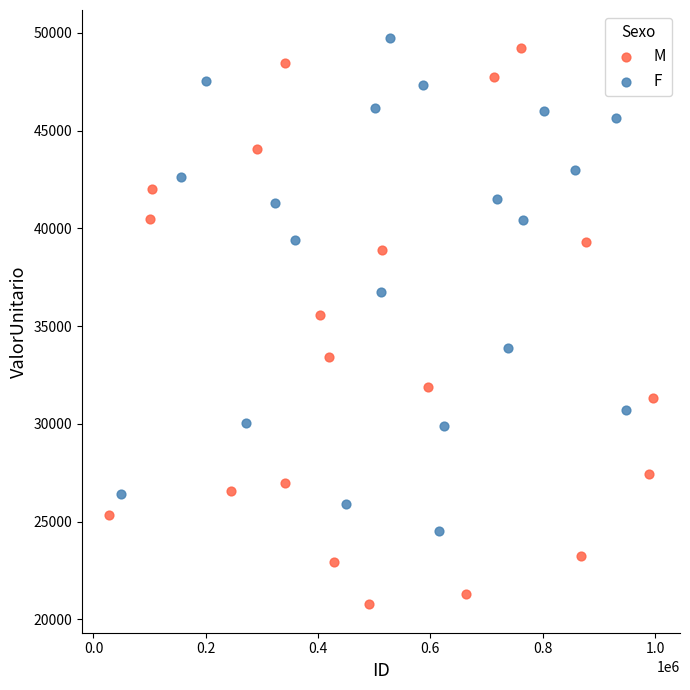

Which series contains the lowest Y value?

M